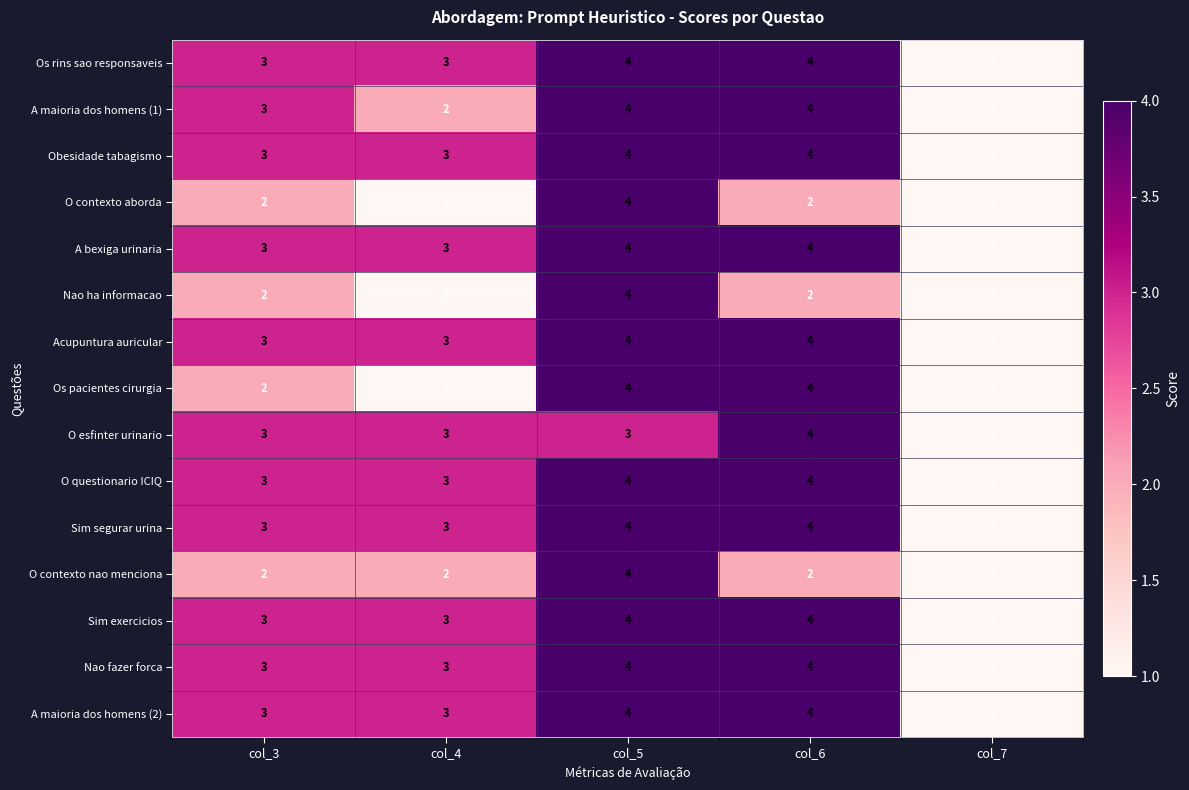

True or false: Sim segurar urina has a value of 6 at col_6.

False